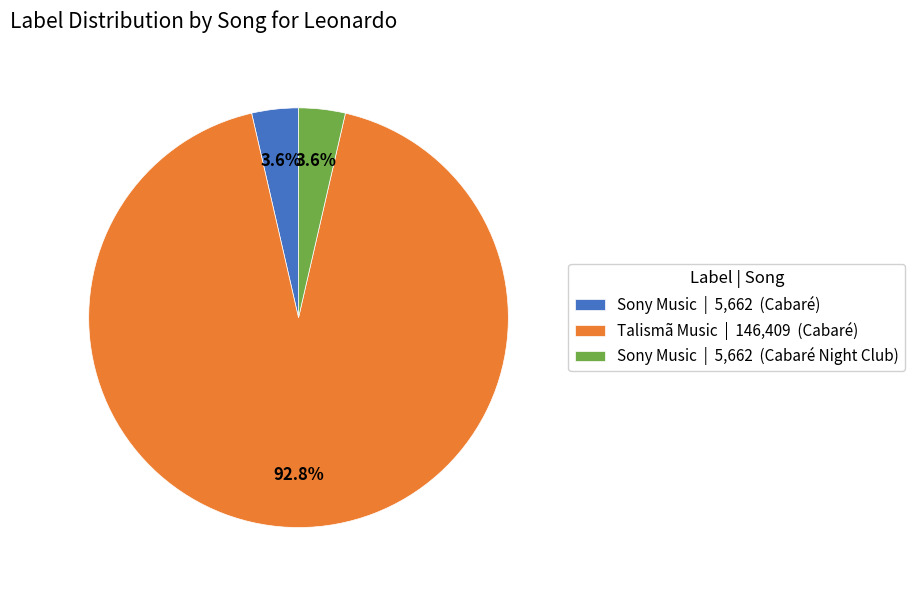

Approximately how many times larger is the value at Sony Music | 5,662 (Cabaré) compared to Sony Music | 5,662 (Cabaré Night Club)?

1.0